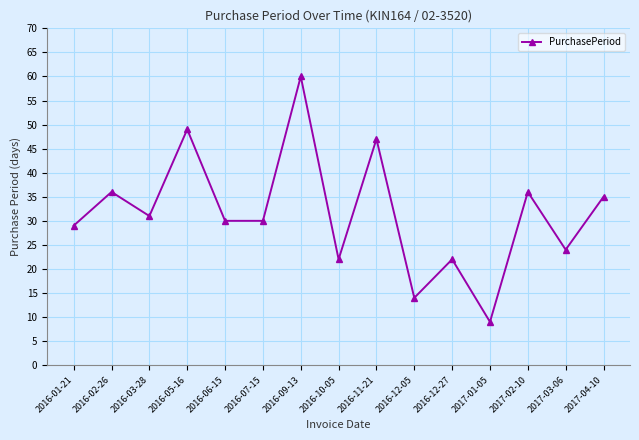

What is the maximum value shown in the chart?

60